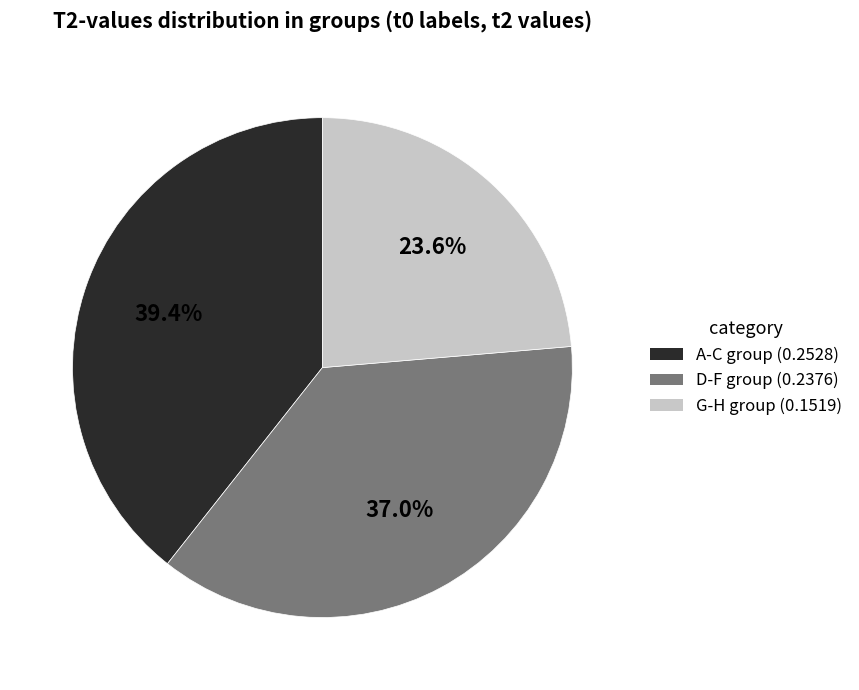

How many slices are in this pie chart?

3